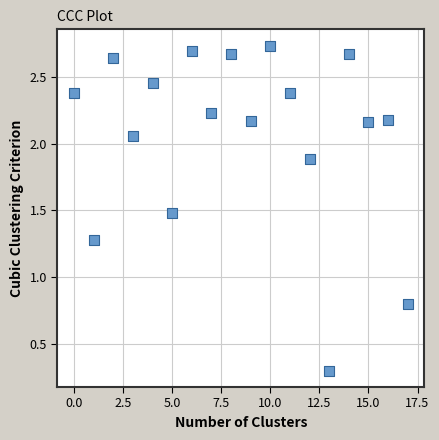

What is the range of Y values (max minus min)?

2.4